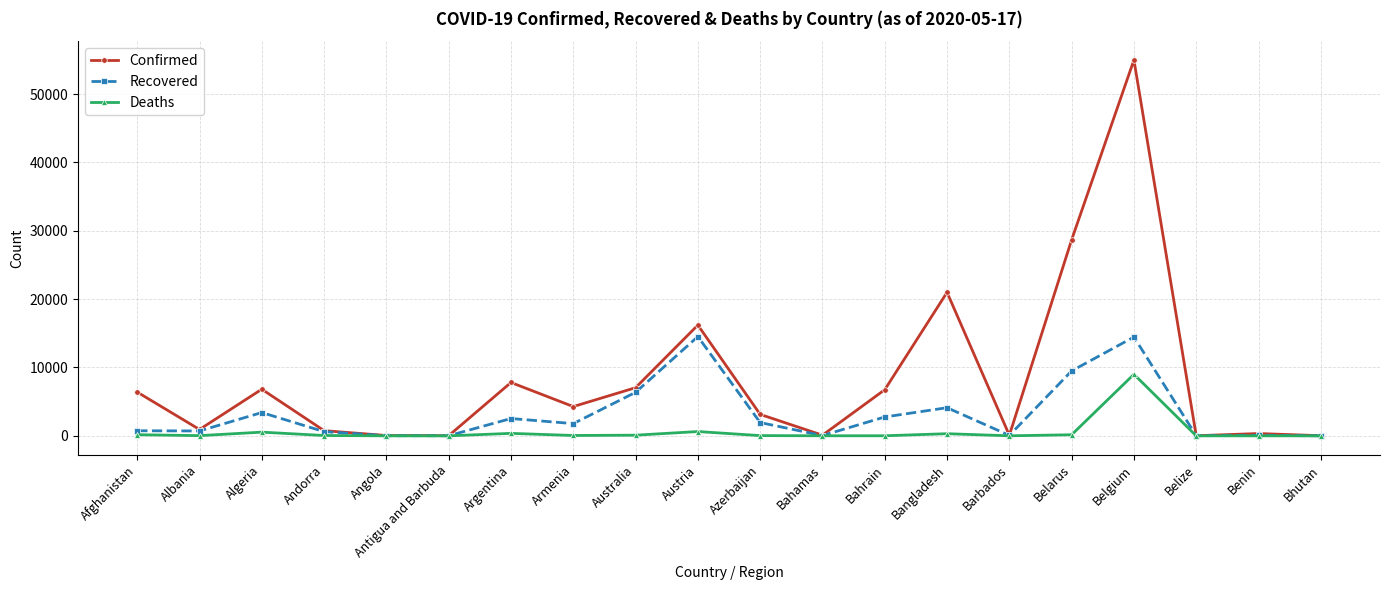

Is the value of Recovered at Belgium greater than the value of Deaths at Australia?

Yes